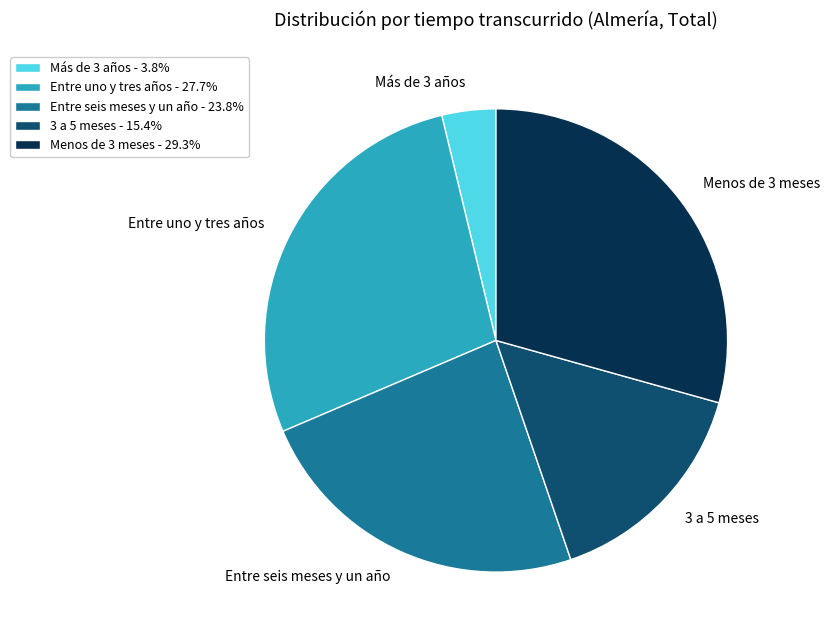

What is the smallest slice in the pie chart?

Más de 3 años